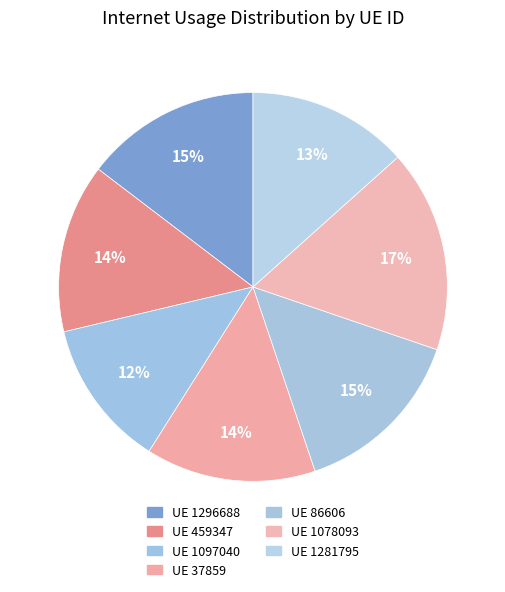

What is the largest slice in the pie chart?

1078093